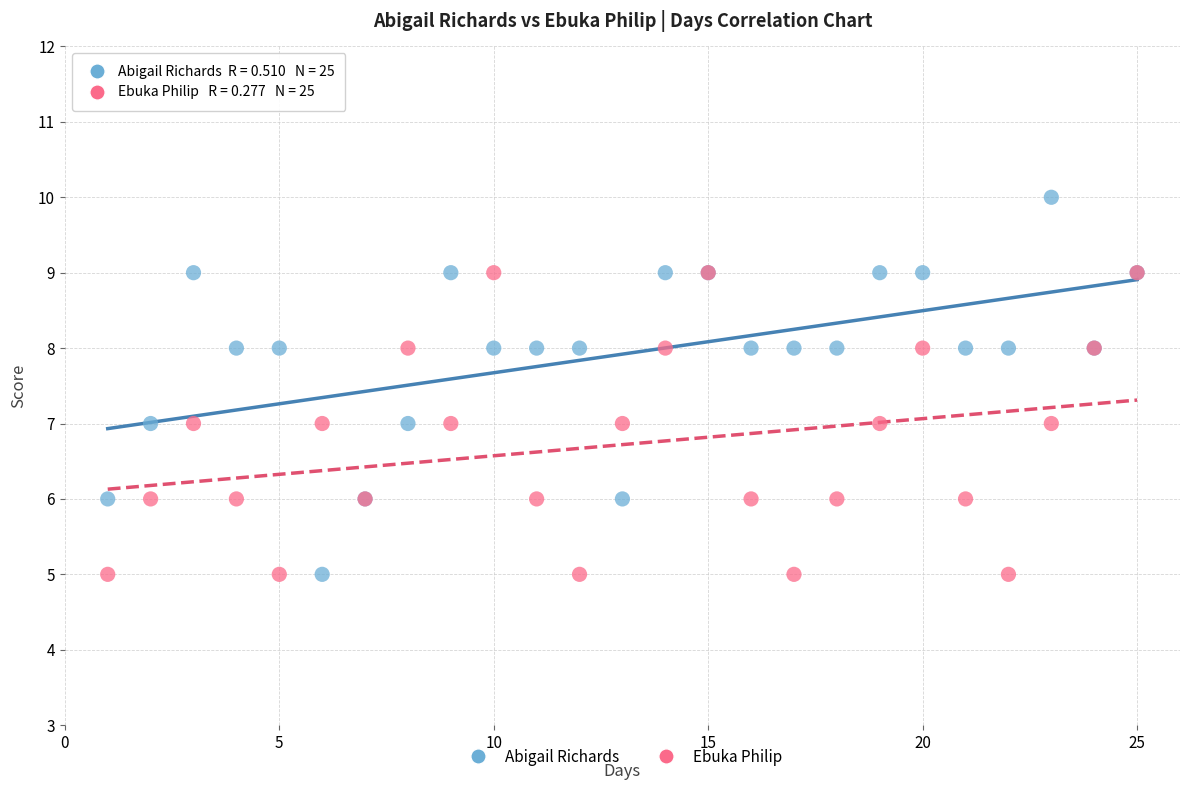

Which series has the largest Y range (max minus min)?

Abigail Richards